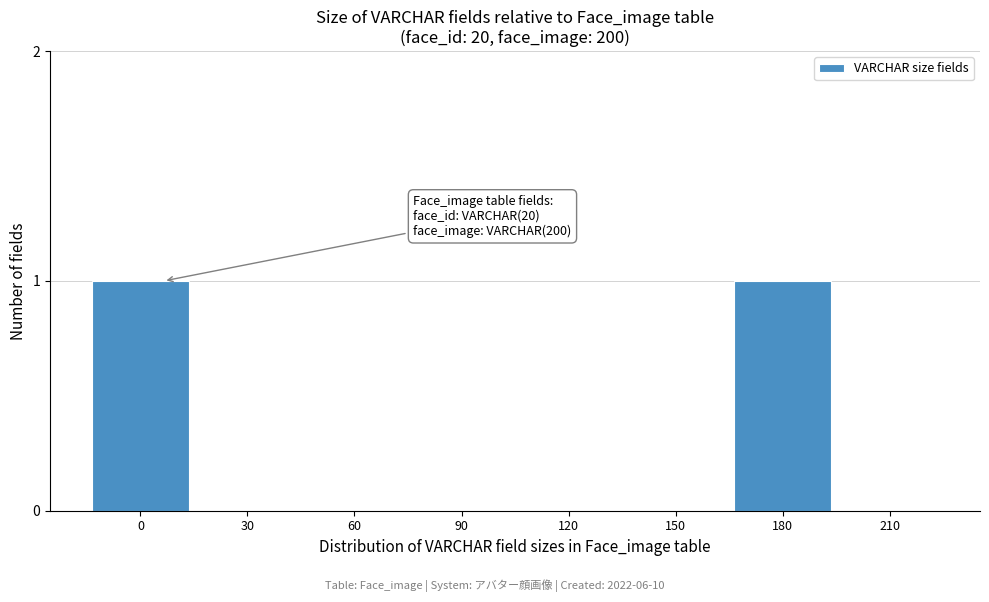

Reading right to left, list all the values displayed in this chart.

210=0	180=1	150=0	120=0	90=0	60=0	30=0	0=1